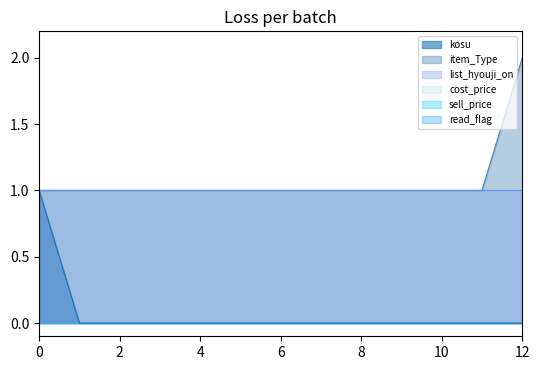

Is the value of read_flag at 9 greater than the value of kosu at 5?

No